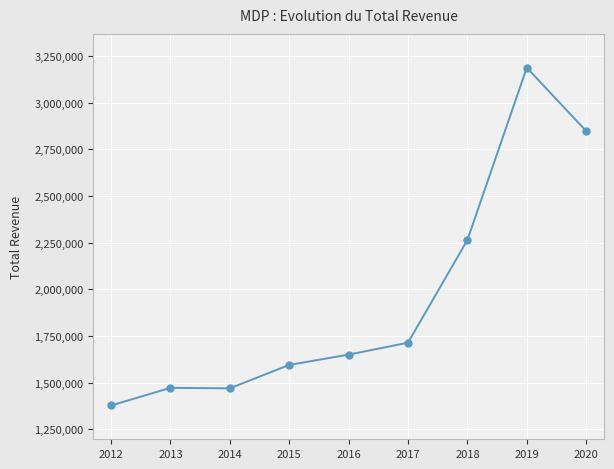

How many categories are shown in the chart?

9